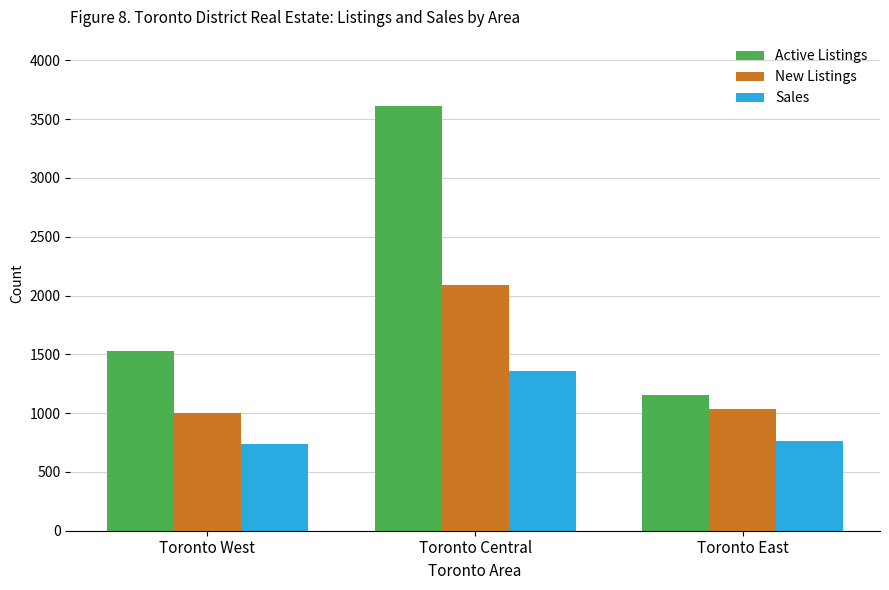

How many bars are there in each group?

3